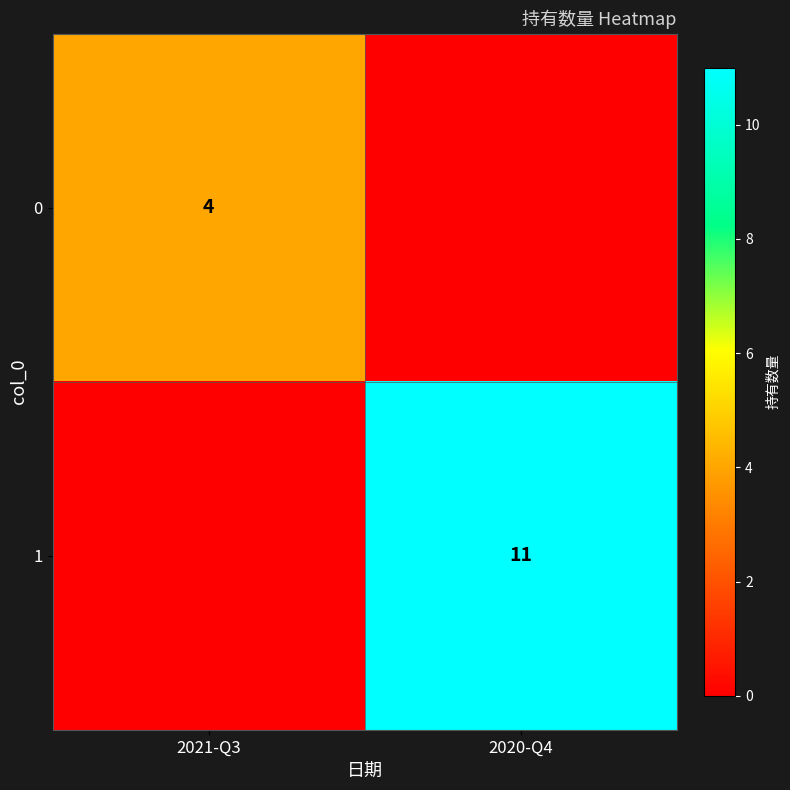

The 0 series shows 1 at 2021-Q3. True or false?

False